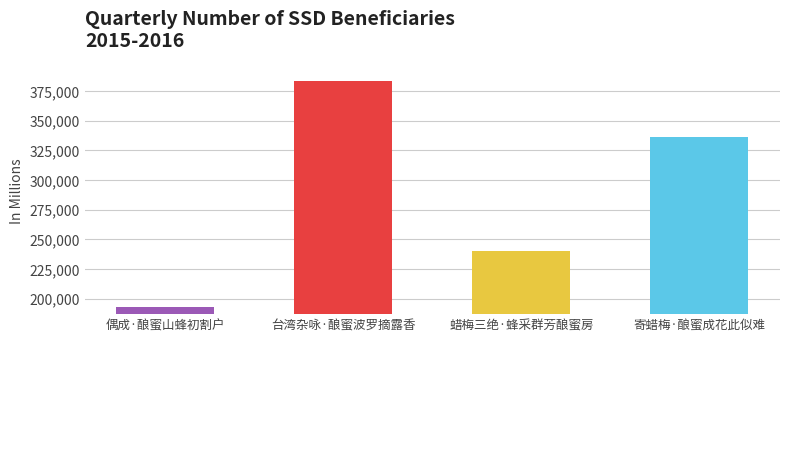

What is the difference between the maximum and minimum values?

190754